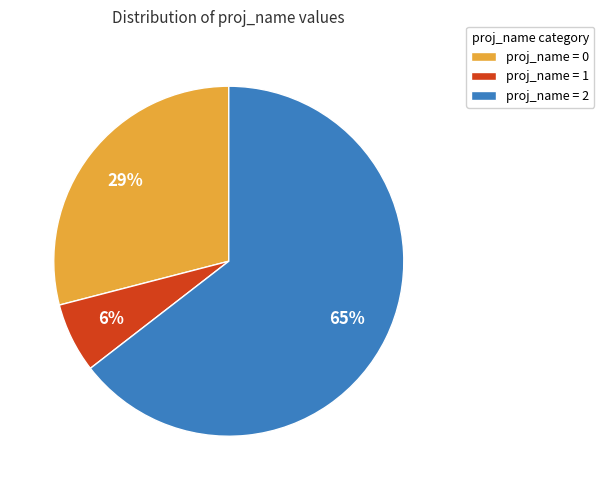

Rank the categories by value from lowest to highest.

proj_name = 1, proj_name = 0, proj_name = 2